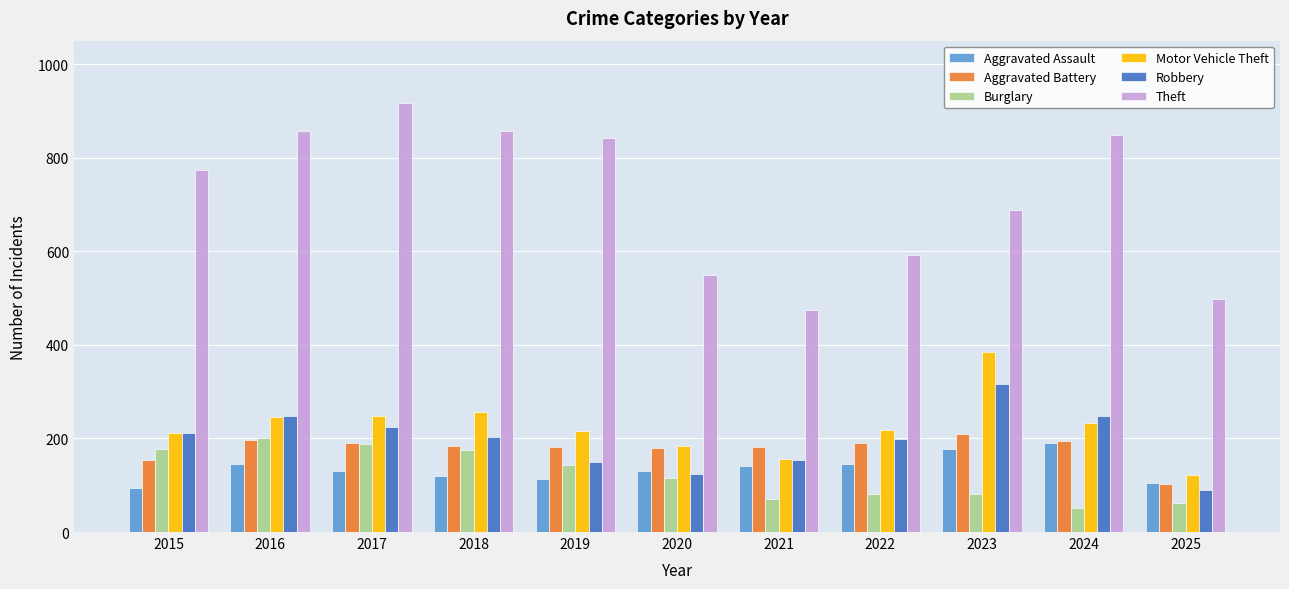

The Aggravated Battery series shows 154 at 2015. True or false?

True